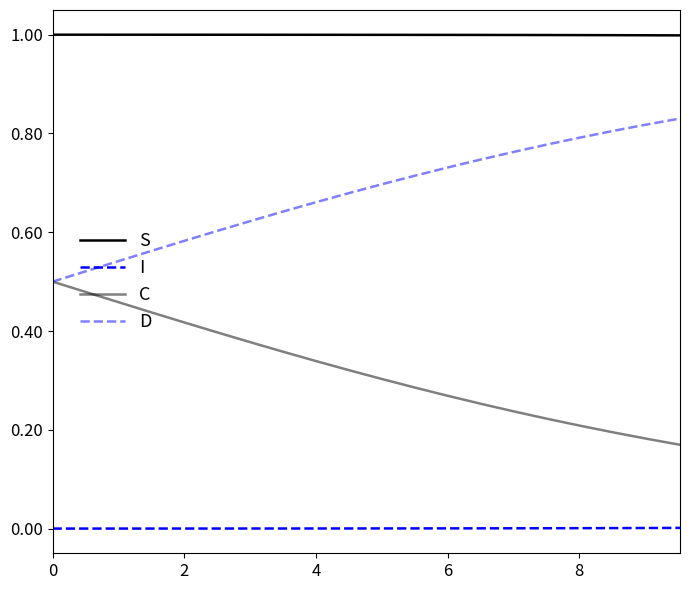

What is the maximum value shown in the chart?

1.0